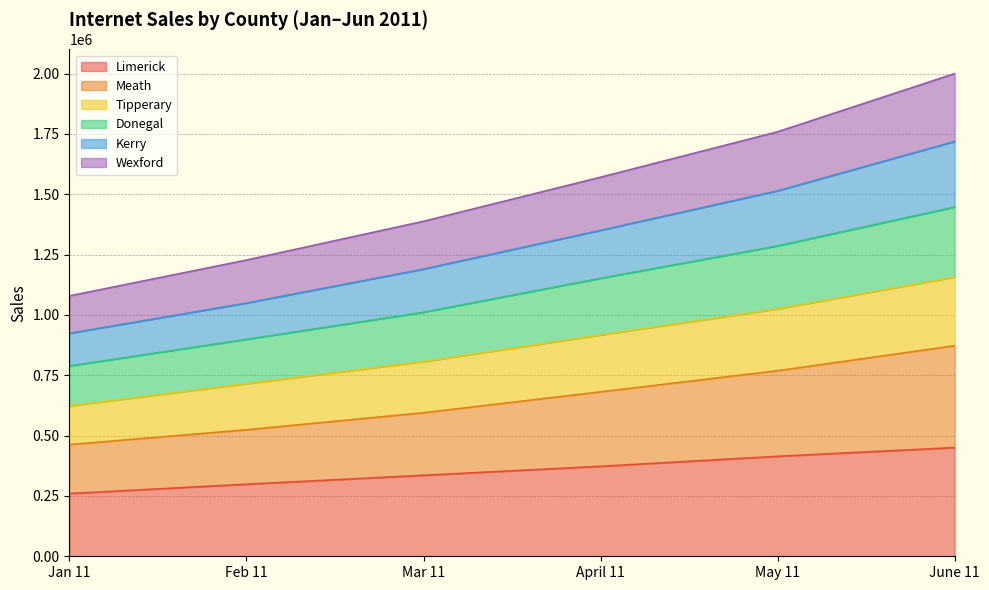

What is the total value across all series at Jan 11?

1078761